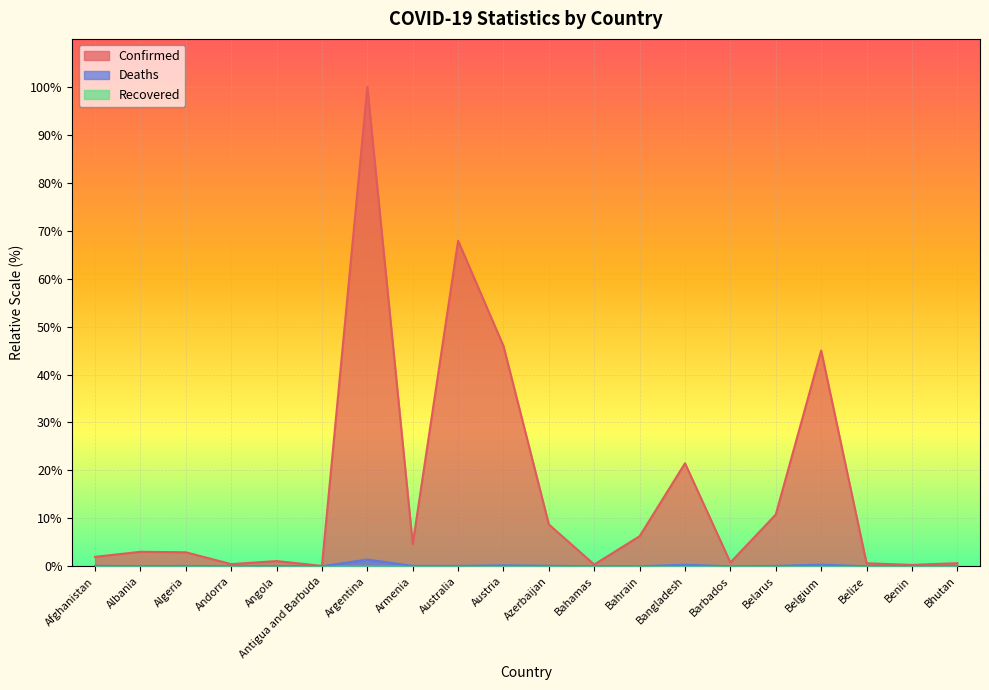

Is it true that Deaths equals 0.2 at Austria?

True